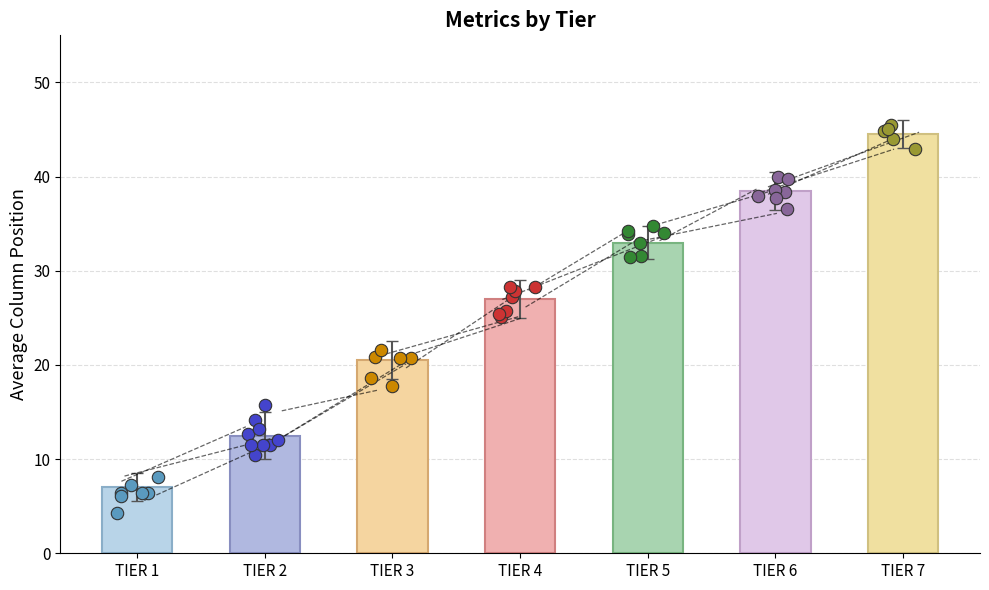

What is the change in value from TIER 5 to TIER 7?

+11.8